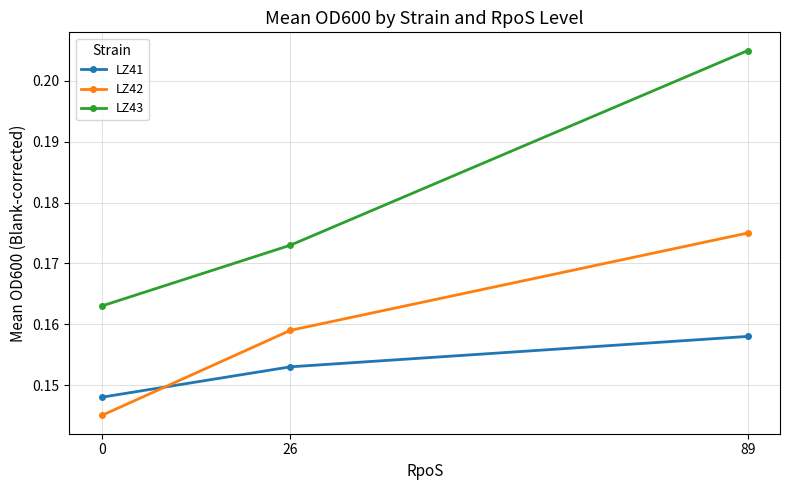

The LZ43 series shows 0.3 at 0. True or false?

False